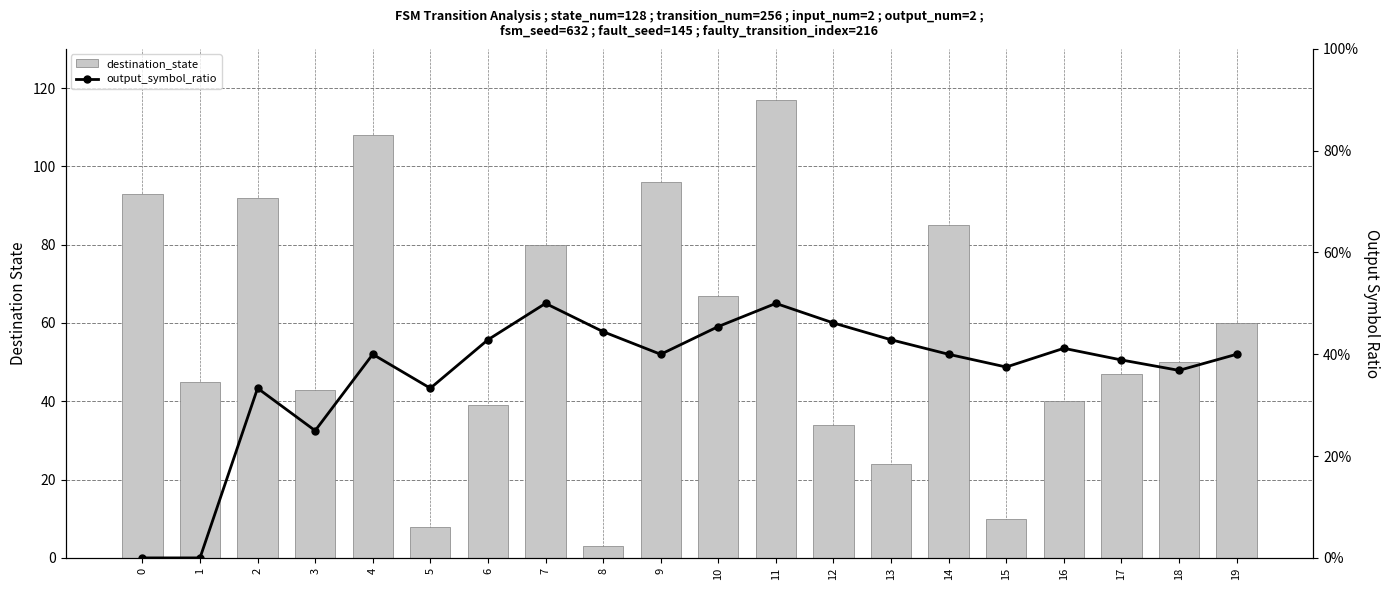

What is the difference between the highest and lowest values at 19?

59.6